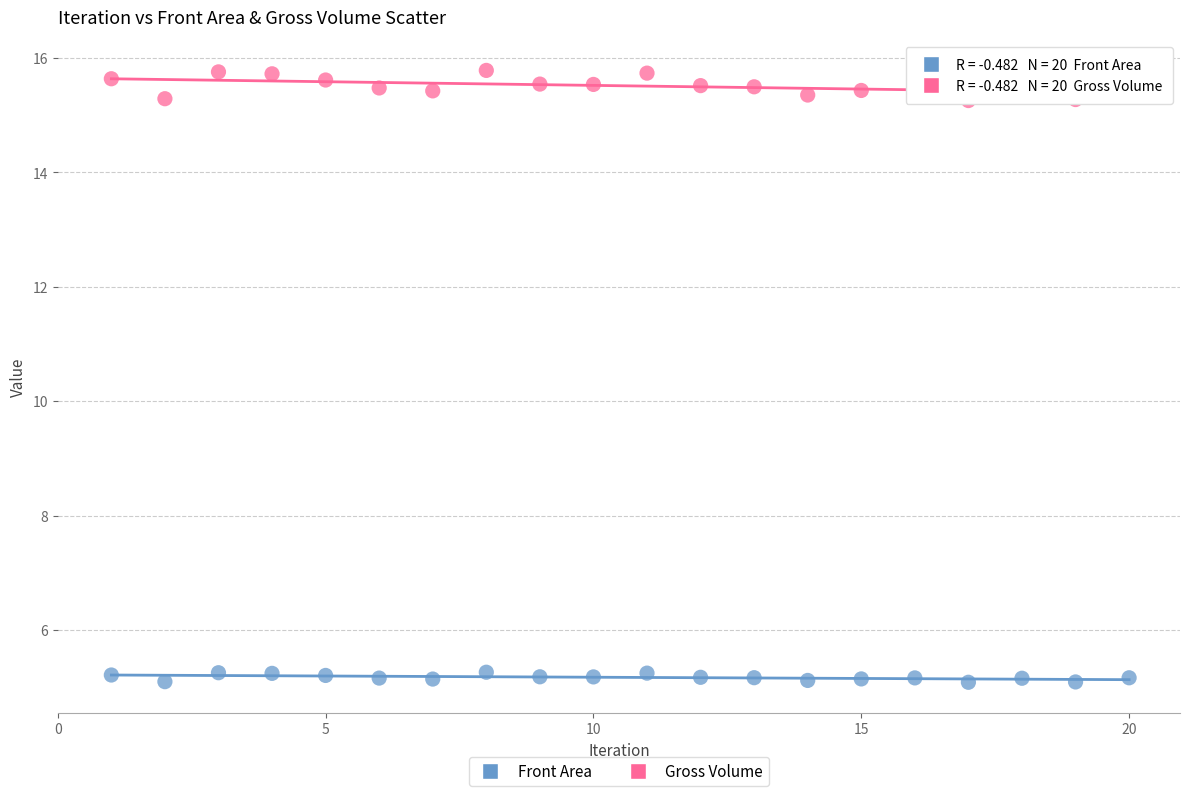

Which series has the largest Y range (max minus min)?

Gross Volume